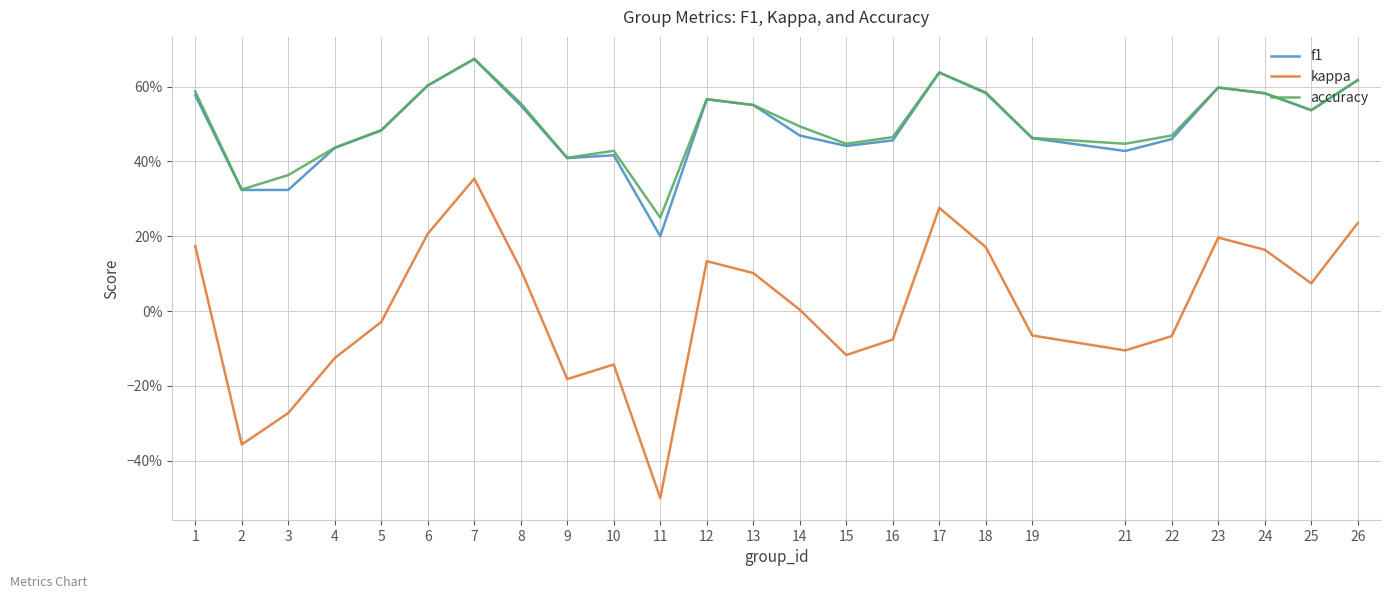

Rank the categories by accuracy value from lowest to highest.

11, 2, 3, 9, 10, 4, 15, 21, 19, 16, 22, 5, 14, 25, 13, 8, 12, 24, 18, 1, 23, 6, 26, 17, 7